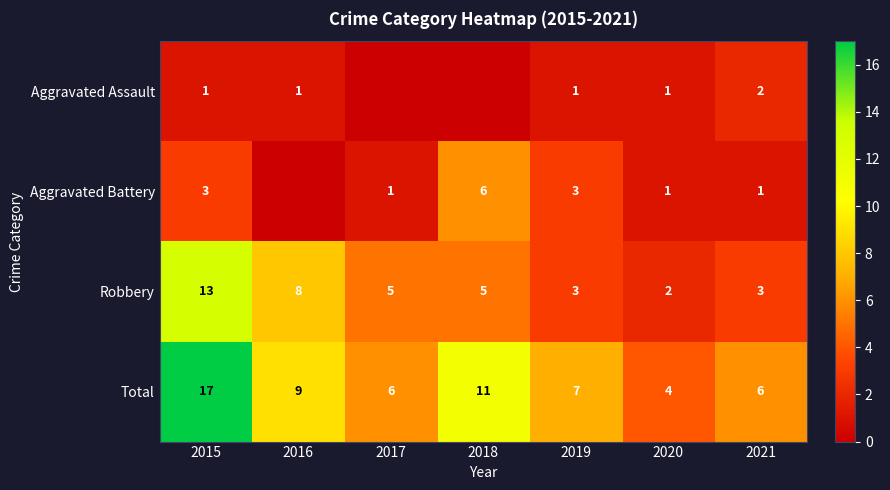

Where does the Robbery series first go above 5?

2015